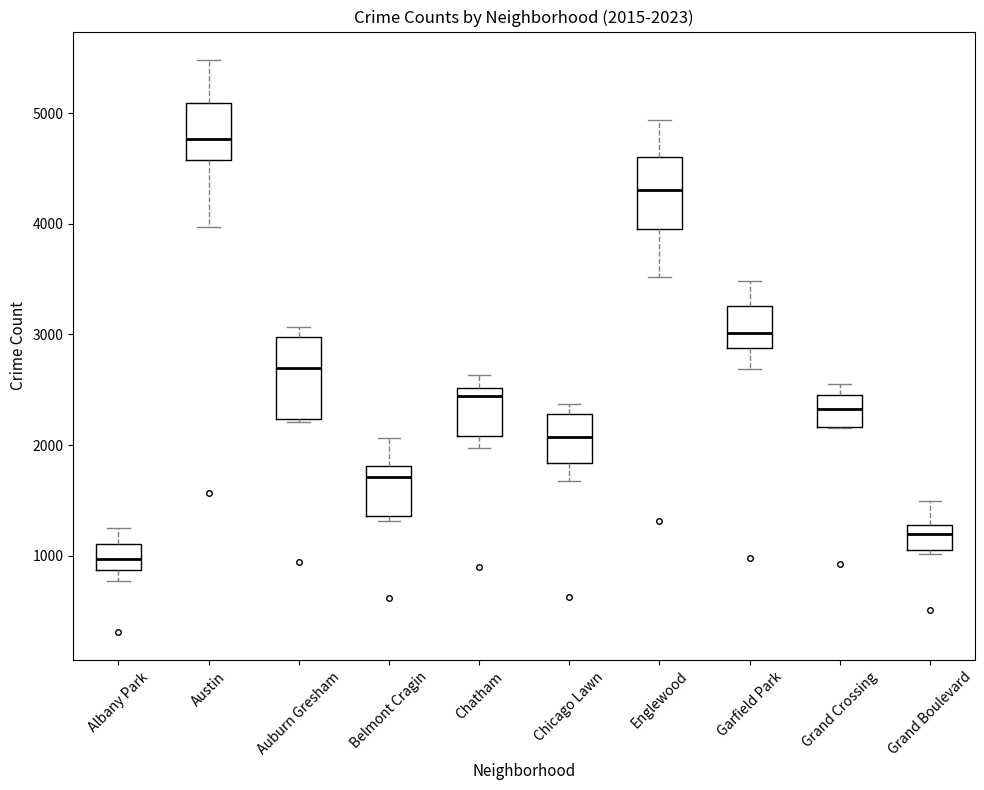

Which box's median line is the lowest?

Albany Park